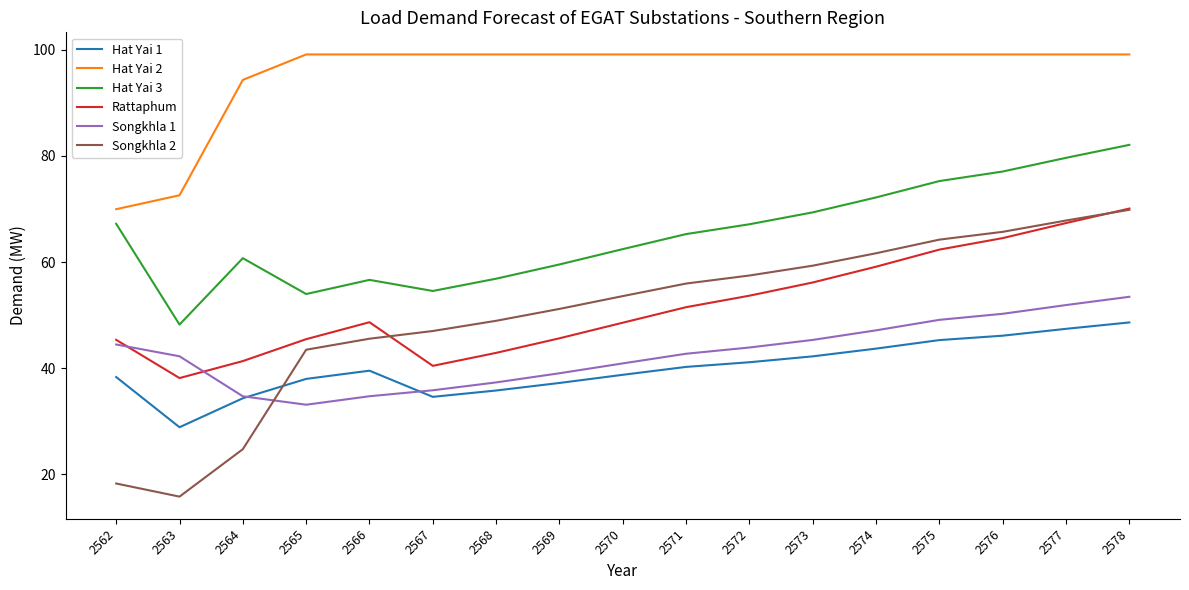

Which series has the widest spread of values?

Songkhla 2